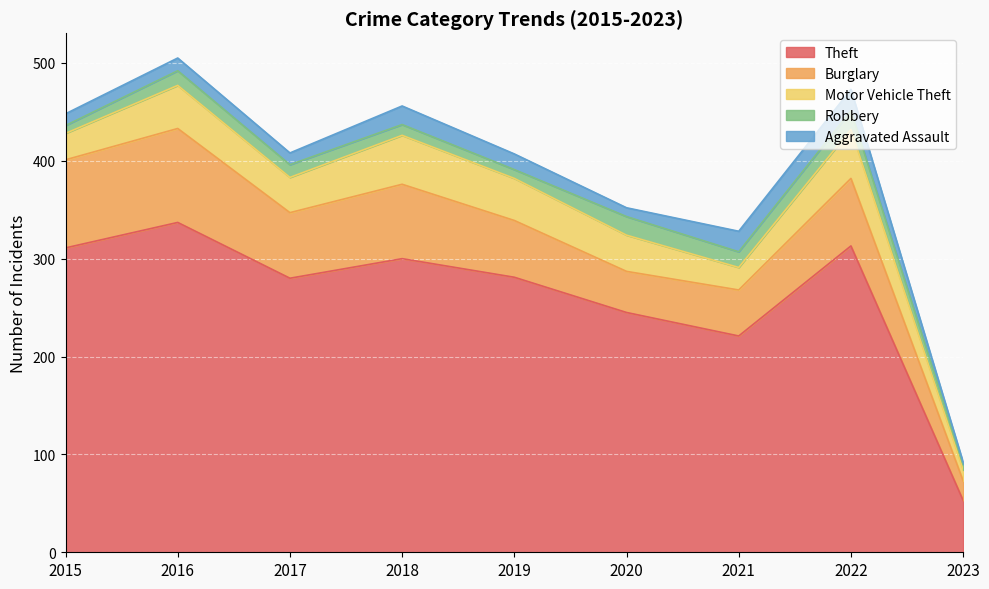

Which label corresponds to the largest value in the chart?

2016